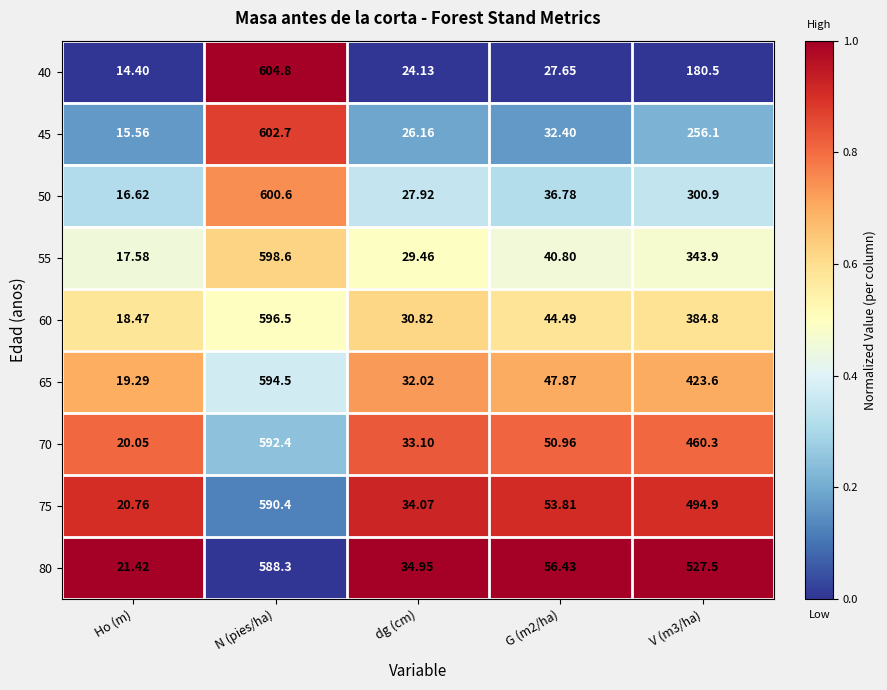

Where does the 45 series first go above 32?

N (pies/ha)